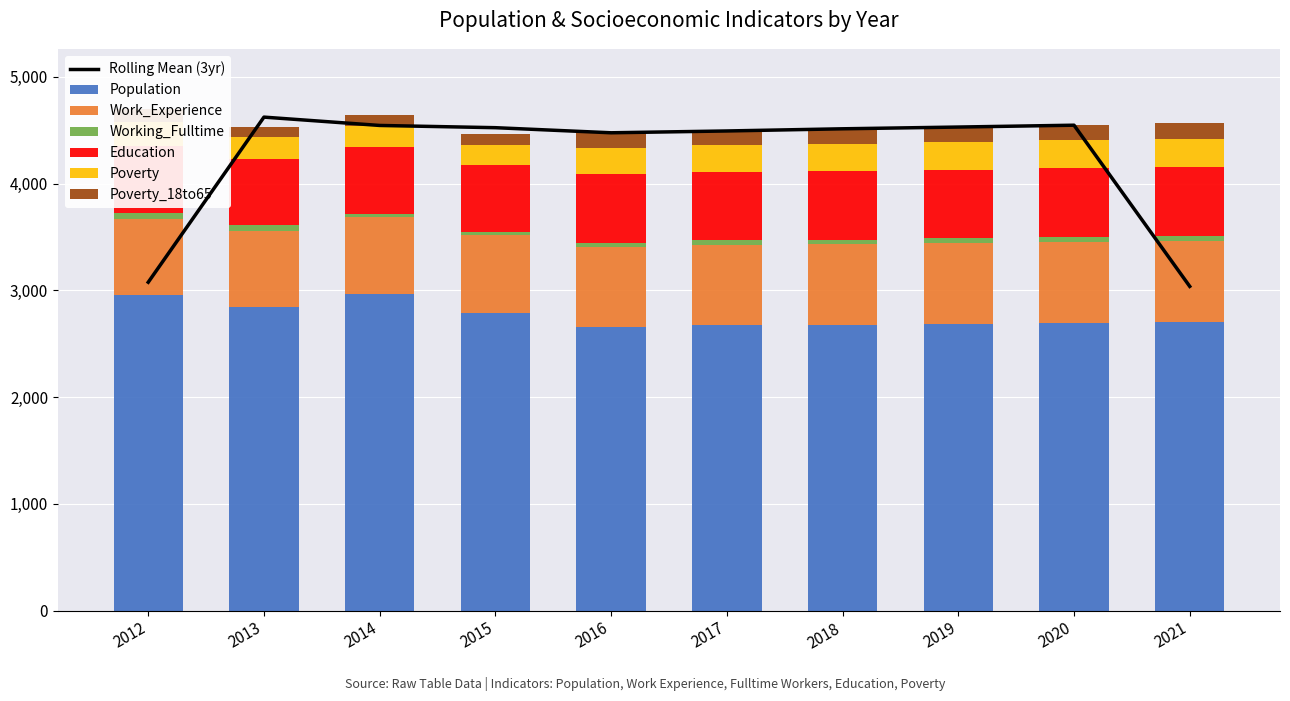

What is the difference between the Work_Experience values at 2015 and 2020?

26